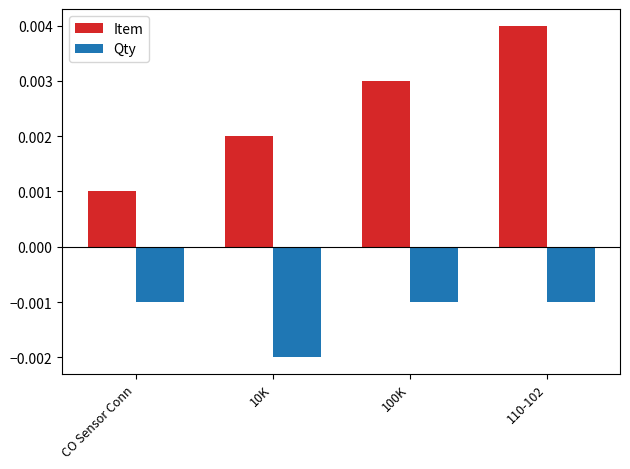

Rank the series by their average value, from highest to lowest.

Item, Qty